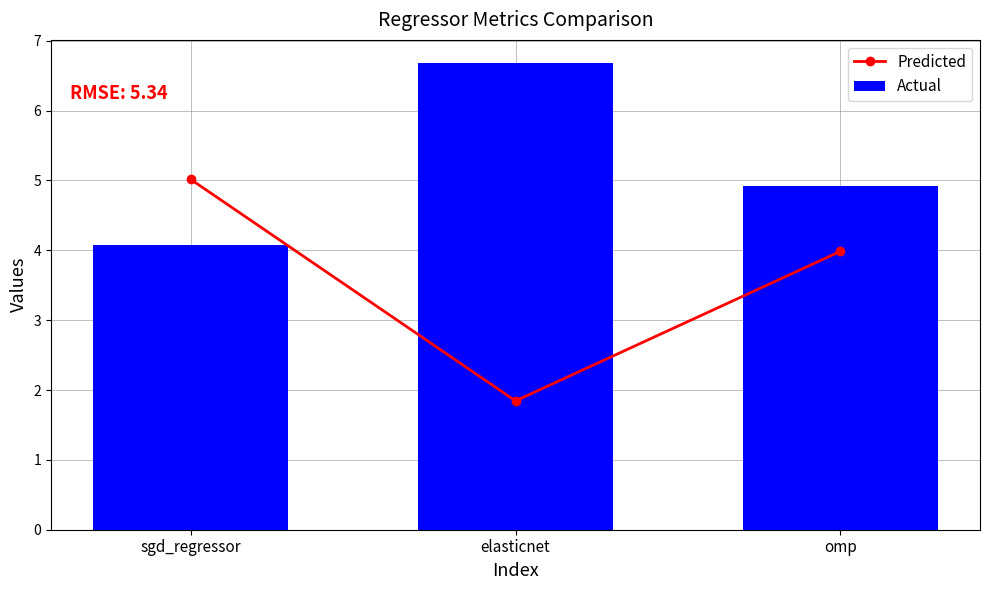

At sgd_regressor, list the series in order from largest to smallest.

Predicted, Actual